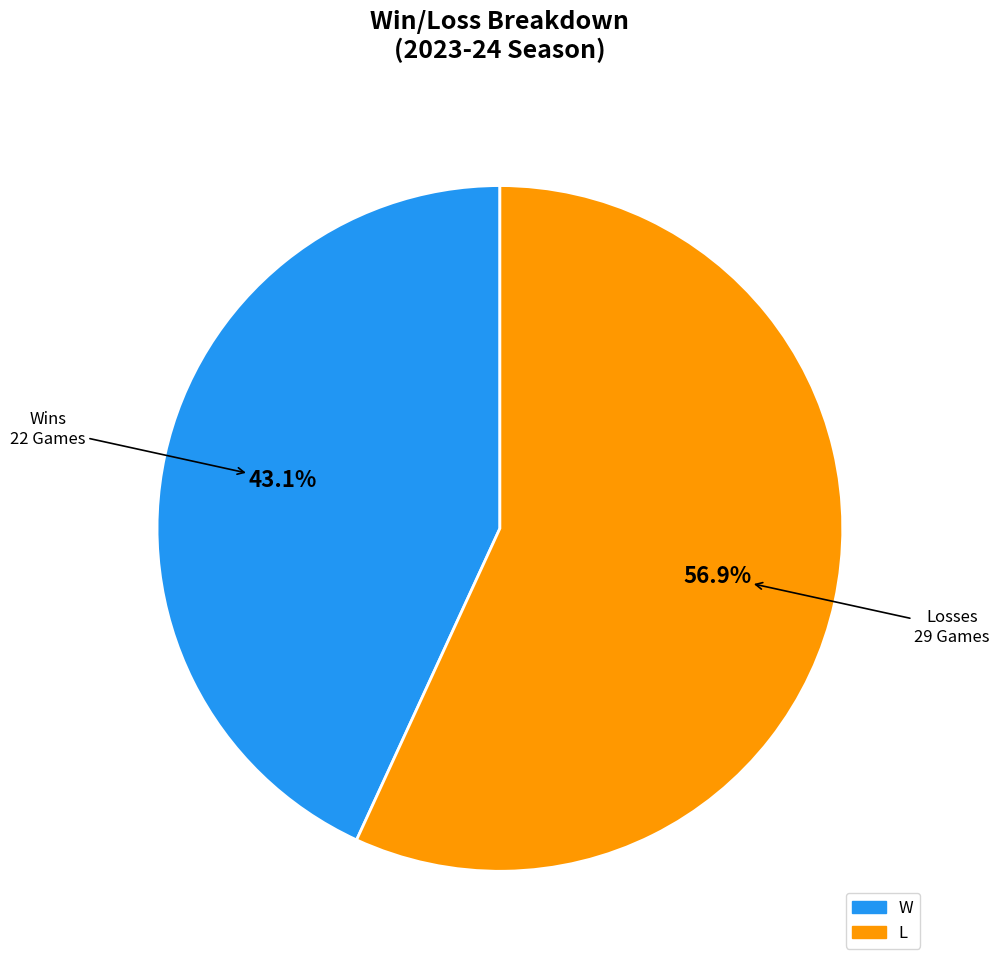

Count the number of slices in the pie.

2